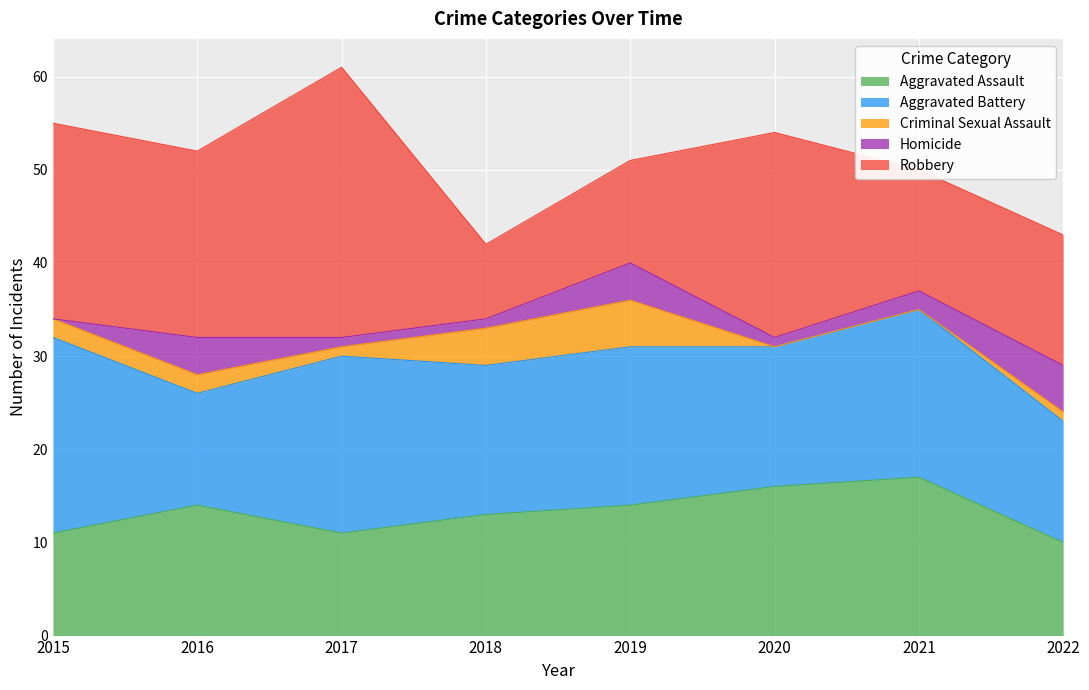

How many series are shown in this chart?

5